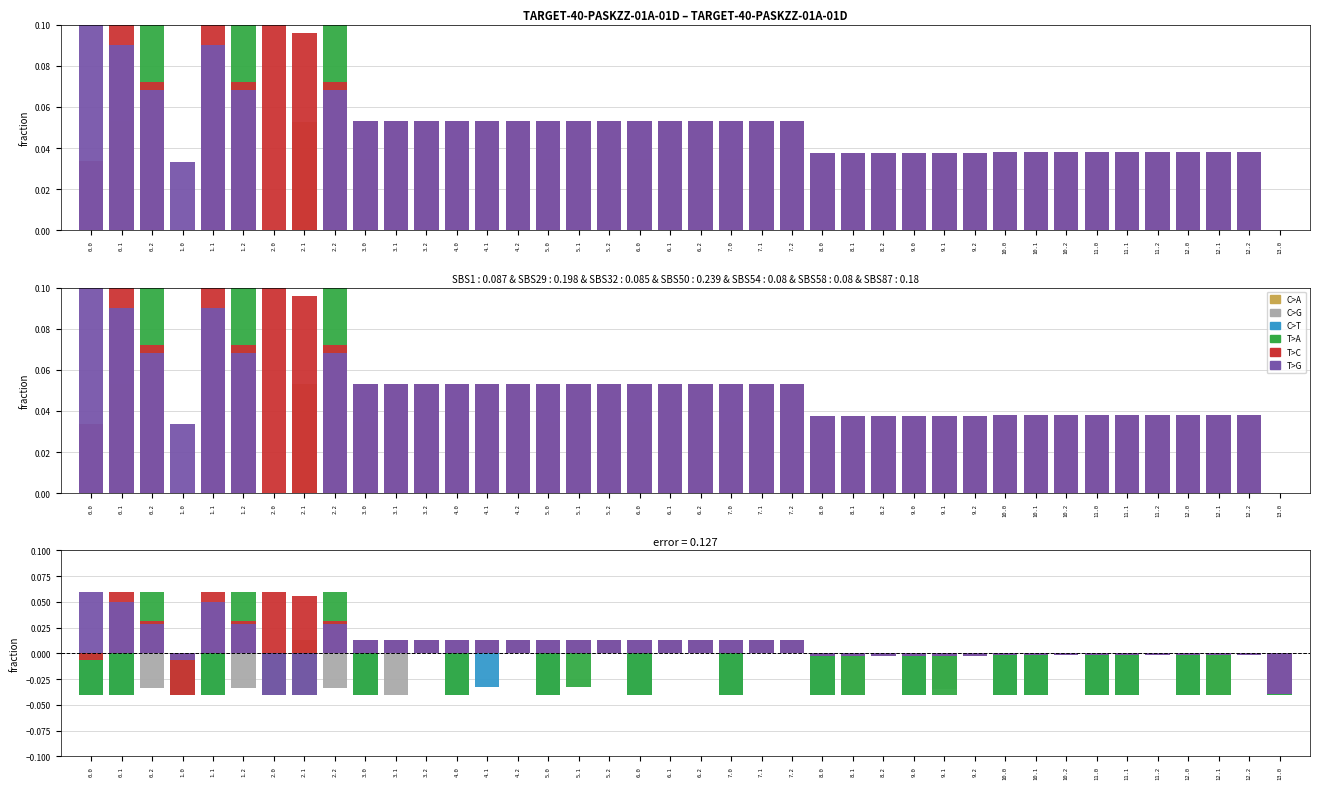

How many distinct data groups are displayed?

6